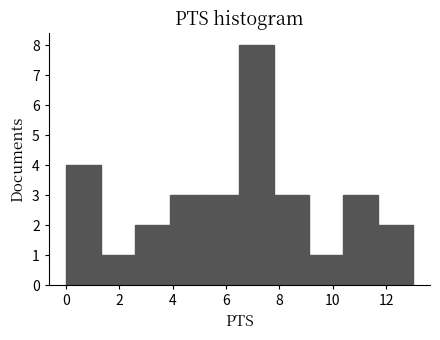

Over which range of the x-axis is the bar tallest?

6.5 to 7.8